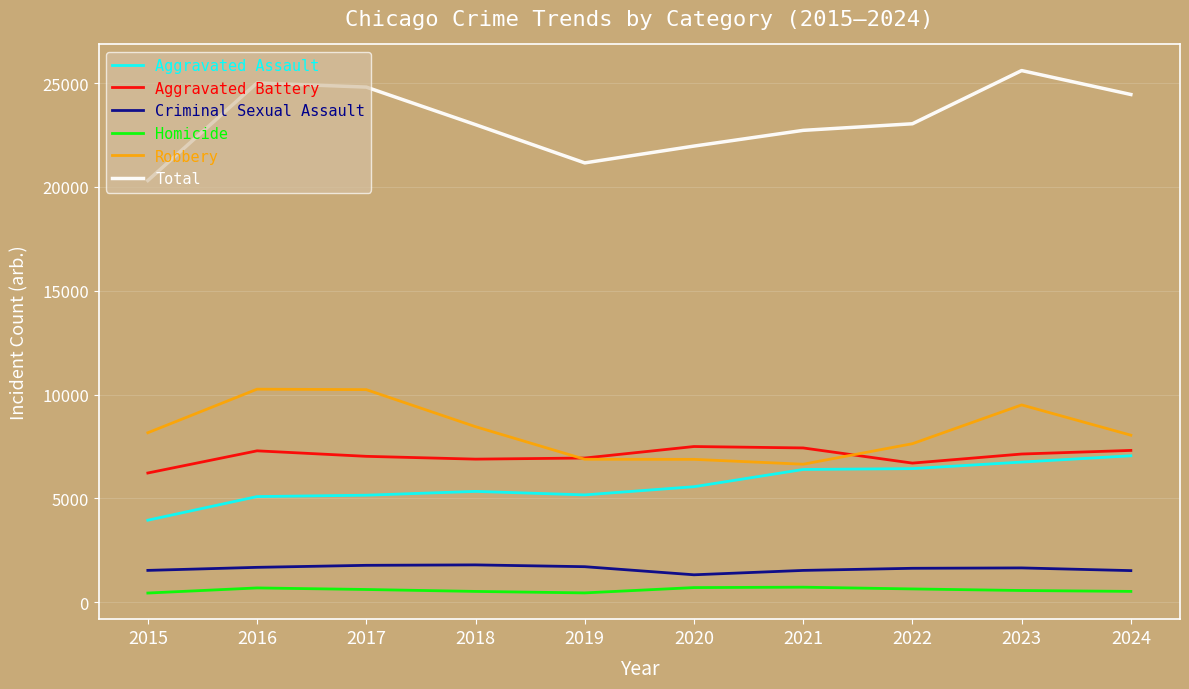

Which series changed the most between 2018 and 2023?

Total